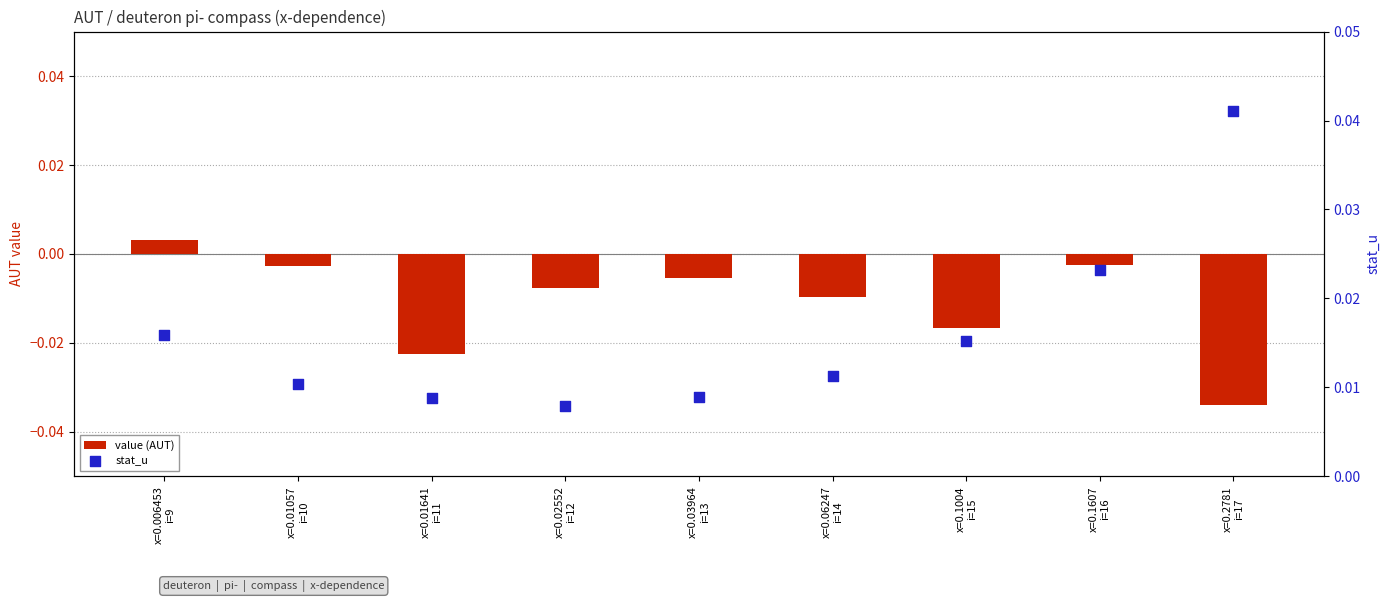

Which series has the largest Y range (max minus min)?

value (AUT)